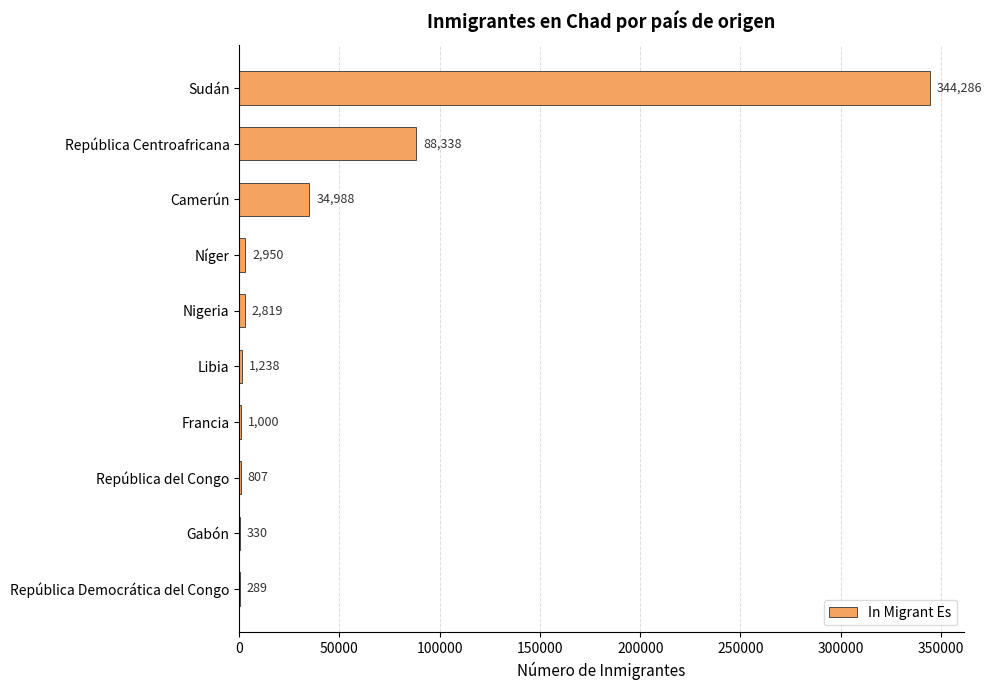

Which category has the highest value across all series?

Sudán